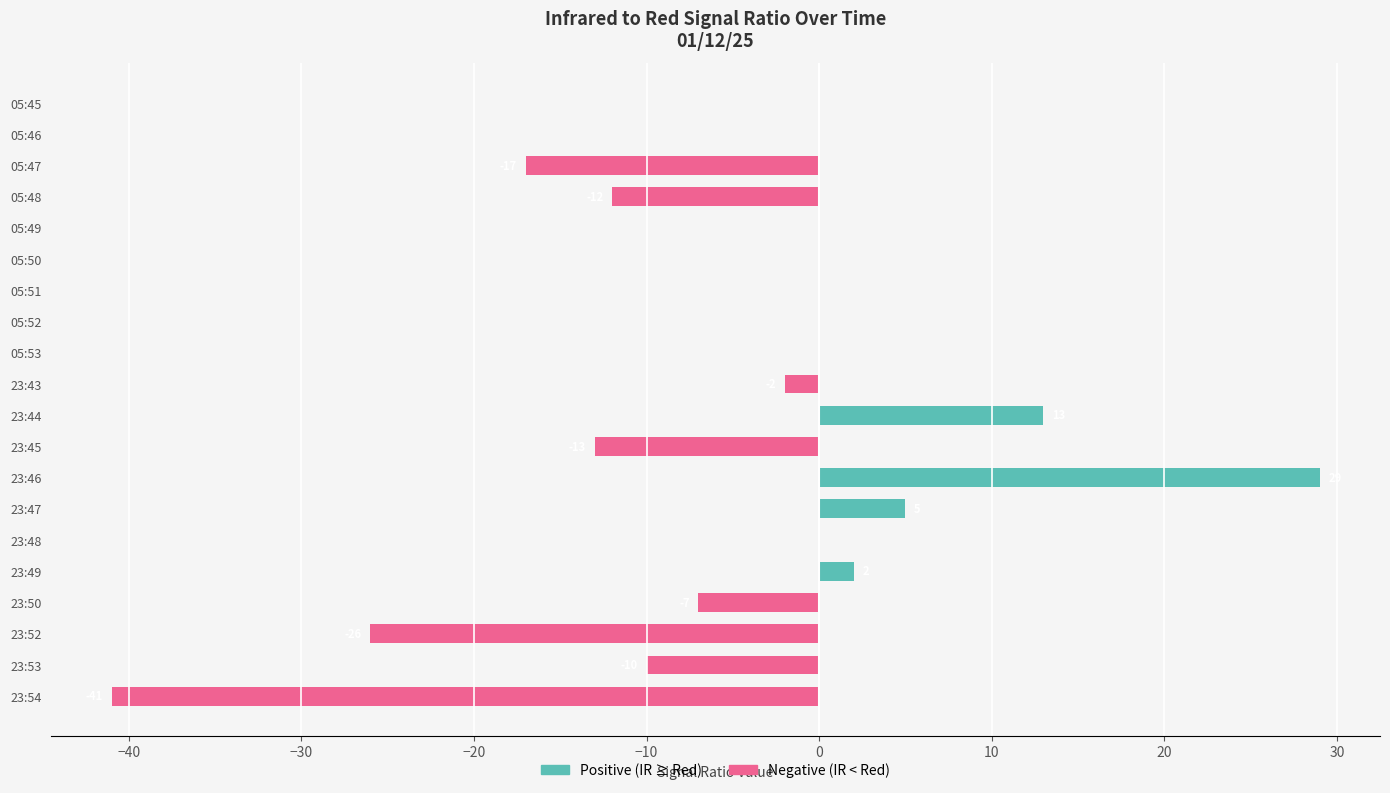

Reading left to right, transcribe all the data shown in this chart.

Positive (IR > Red): 0	0	0	0	0	0	0	0	0	0	13	0	29	5	0	2	0	0	0	0
Negative (IR < Red): 0	0	-17	-12	0	0	0	0	0	-2	0	-13	0	0	0	0	-7	-26	-10	-41